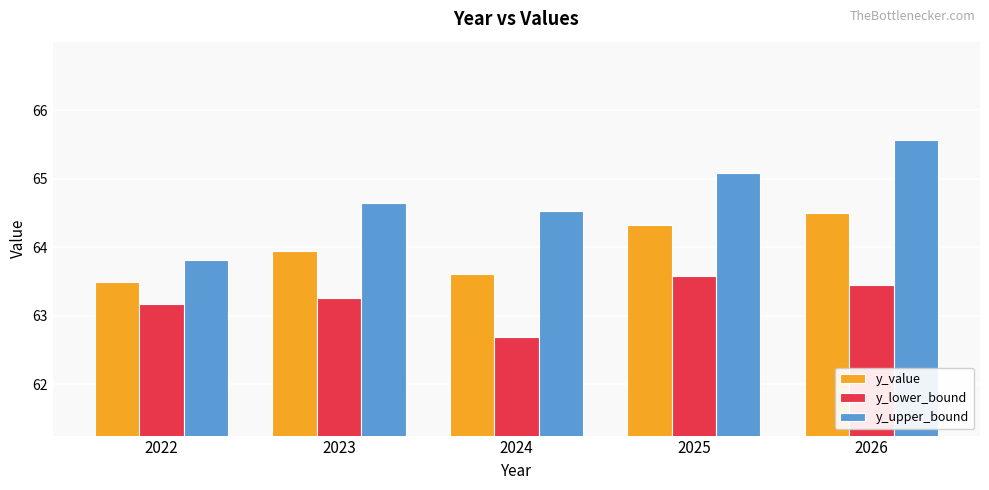

Where does the y_lower_bound series first go above 63?

2022